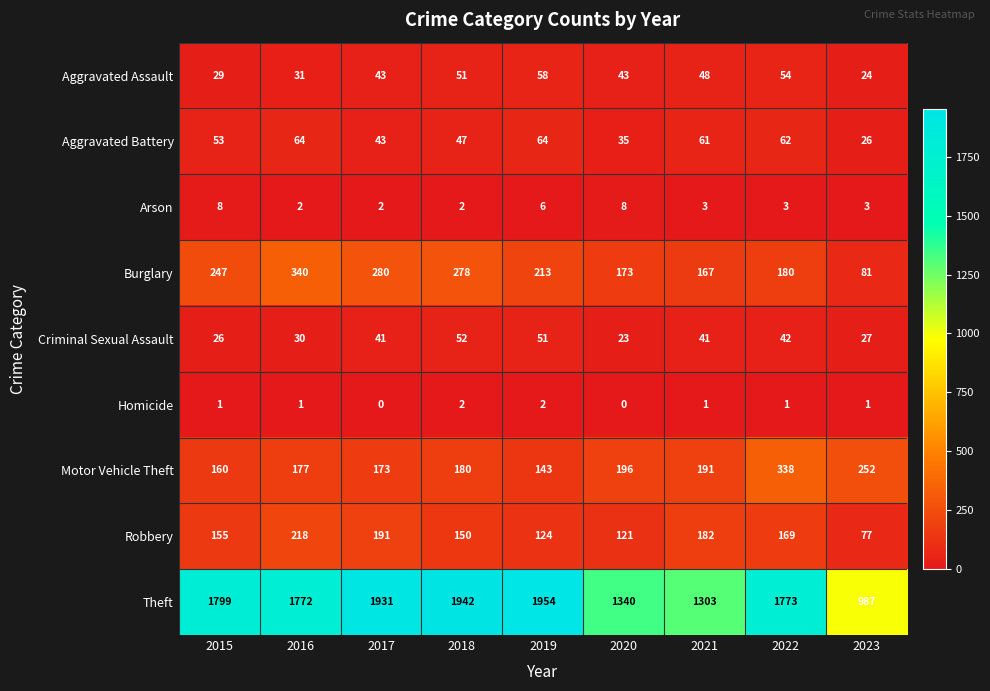

What is the difference between the Aggravated Assault values at 2017 and 2022?

11